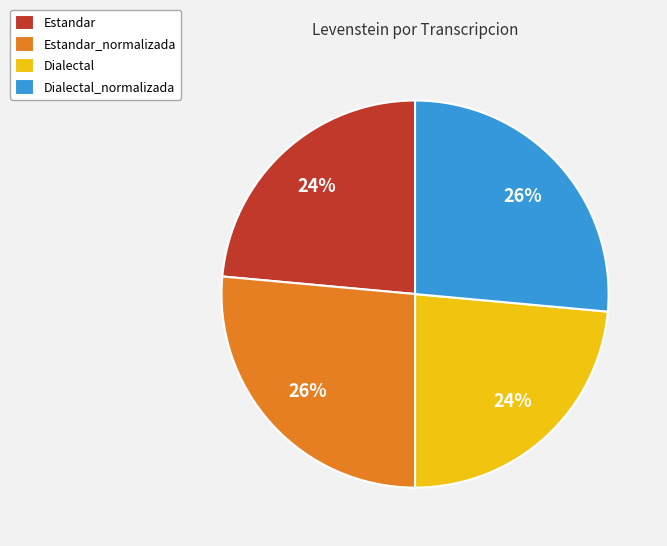

Is there any slice that represents more than half of the pie?

No